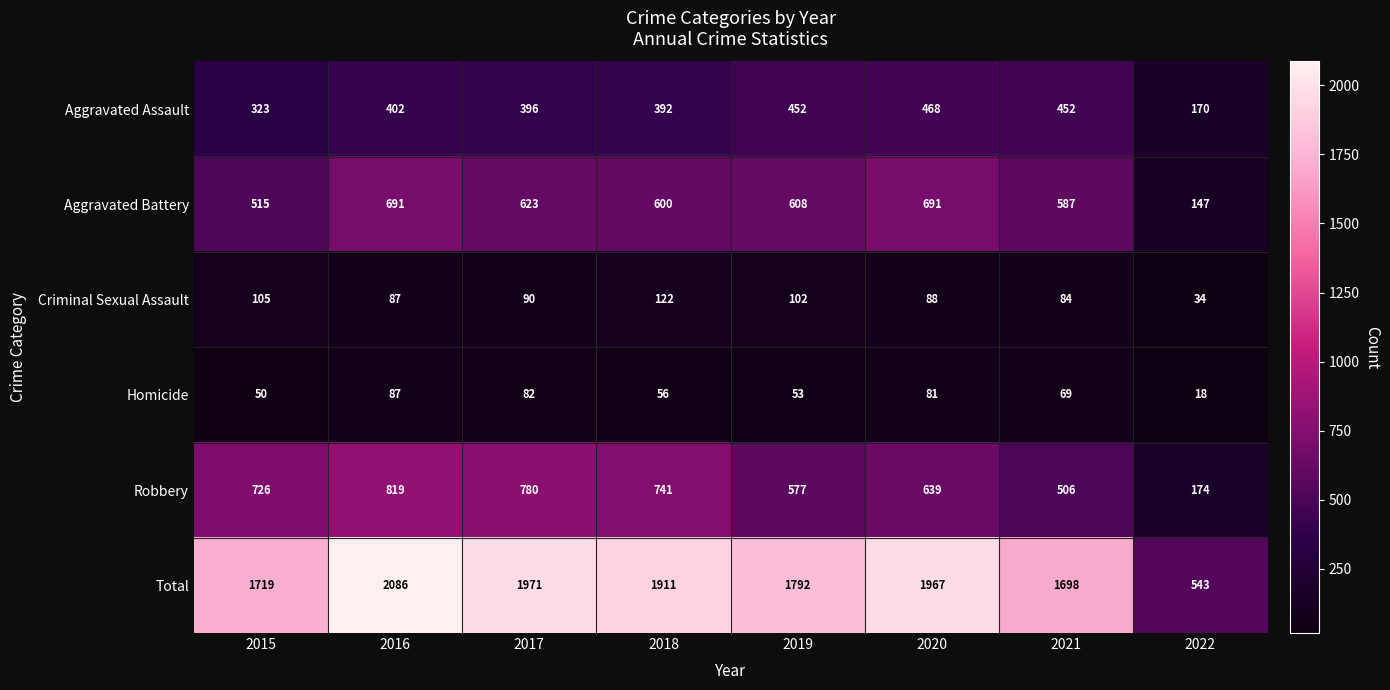

Which series changed the most between 2015 and 2021?

Robbery